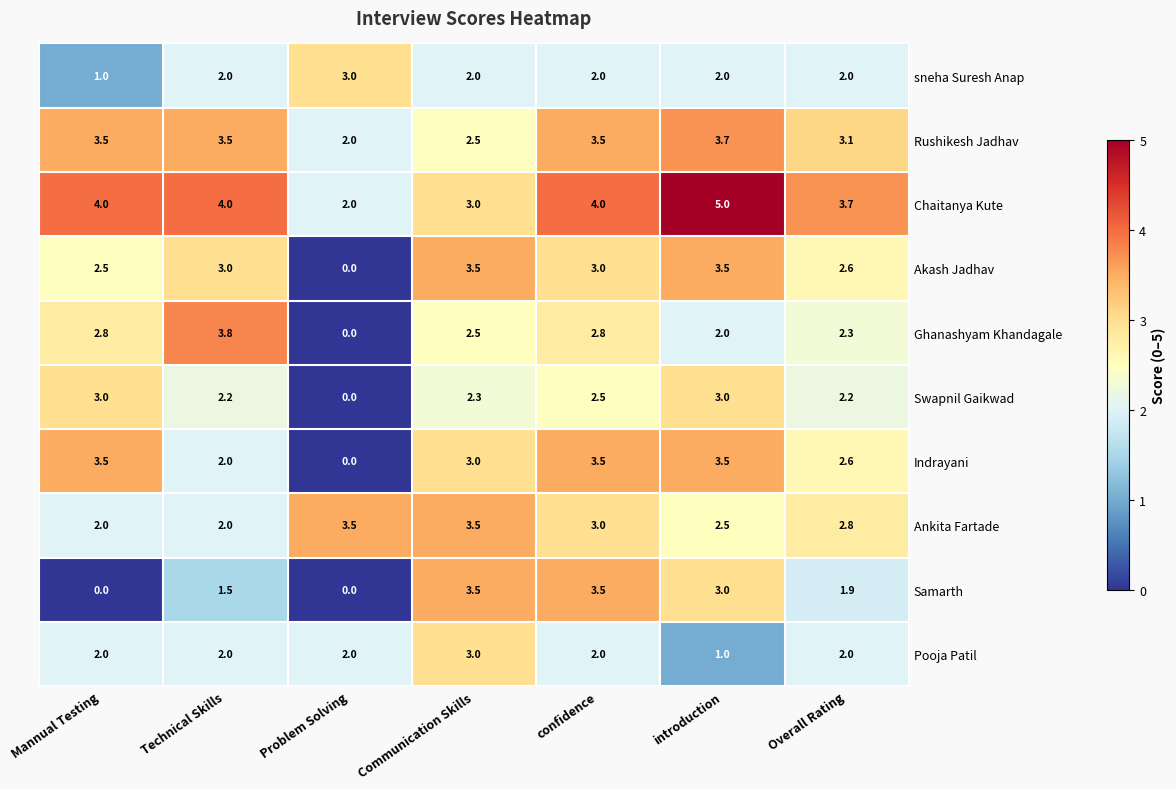

What is the approximate value of Akash Jadhav at confidence?

3.0